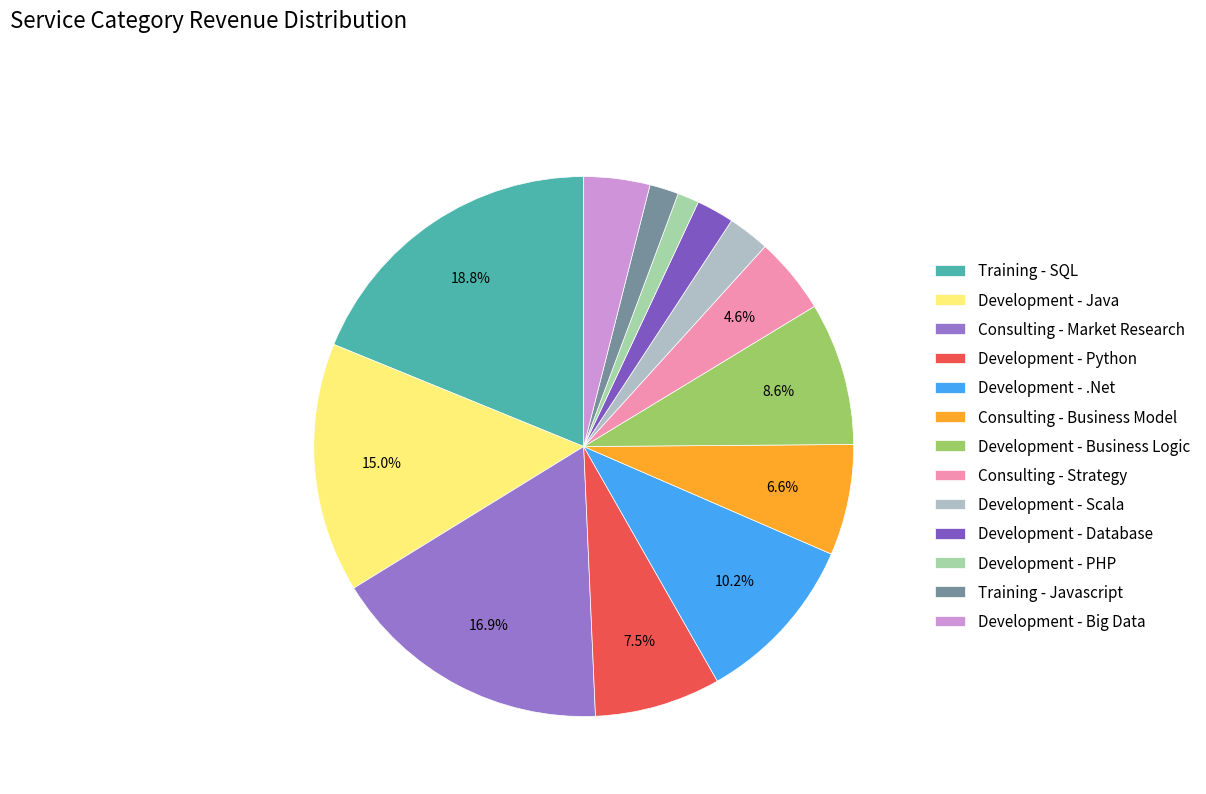

To the nearest percent, what is the difference between the Development - .Net and Training - SQL slice percentages?

9%